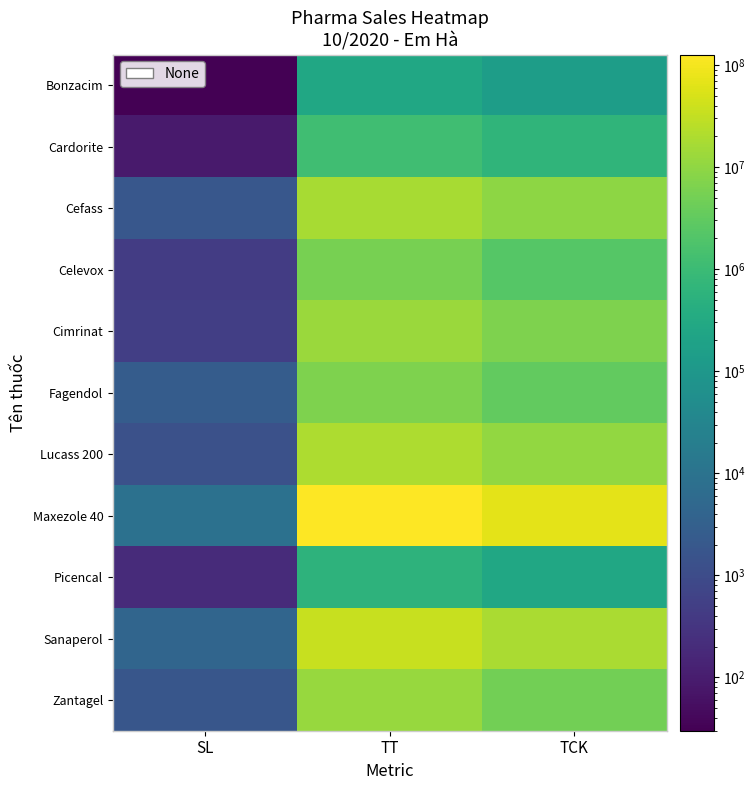

Which label corresponds to the largest value in the chart?

TT